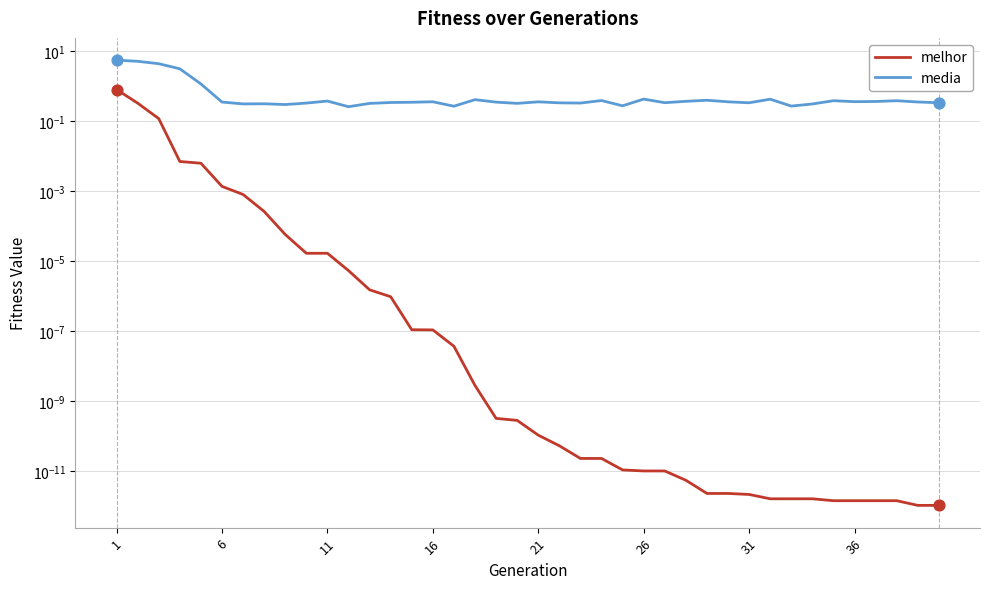

Is the value of melhor at 16 greater than the value of media at 9?

No